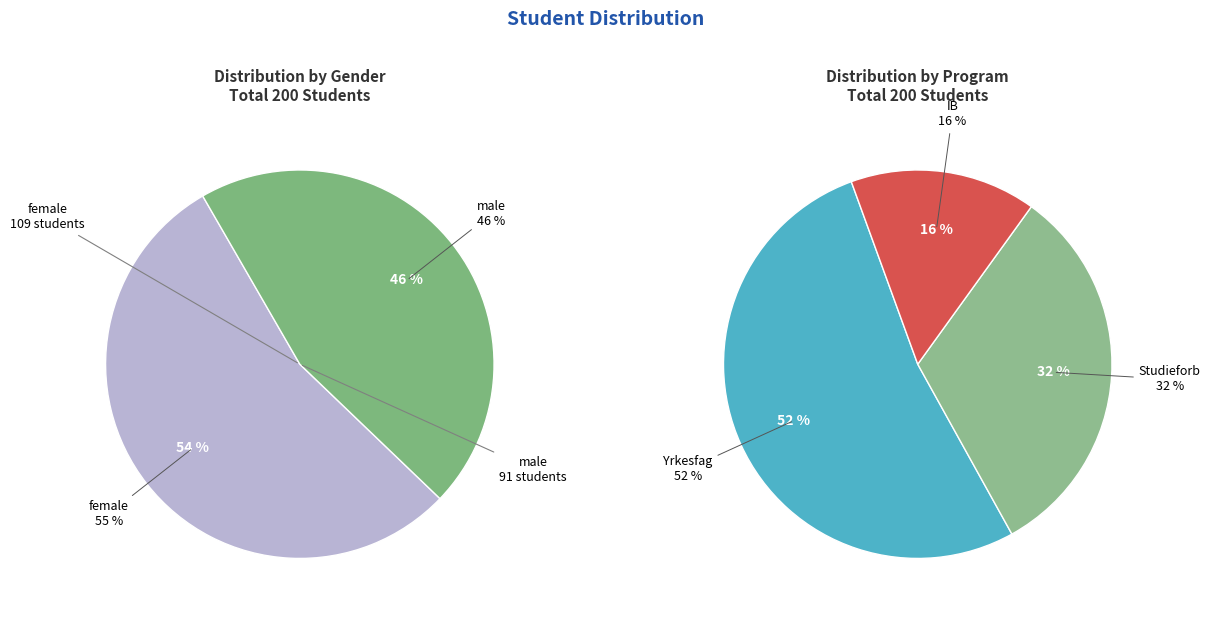

True or false: male accounts for 46% of the total.

True